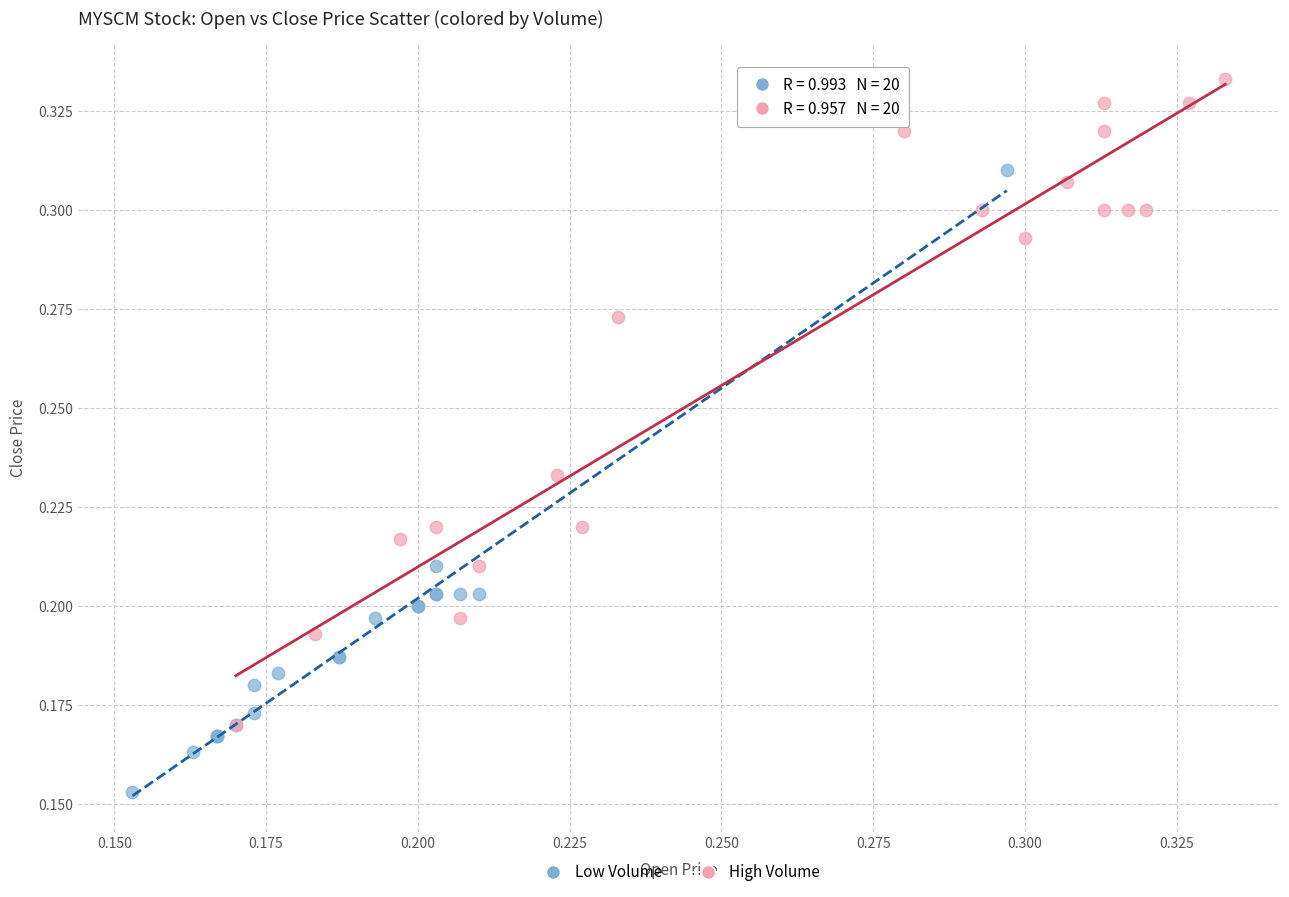

What are all the series names shown in the legend?

Low Volume, High Volume